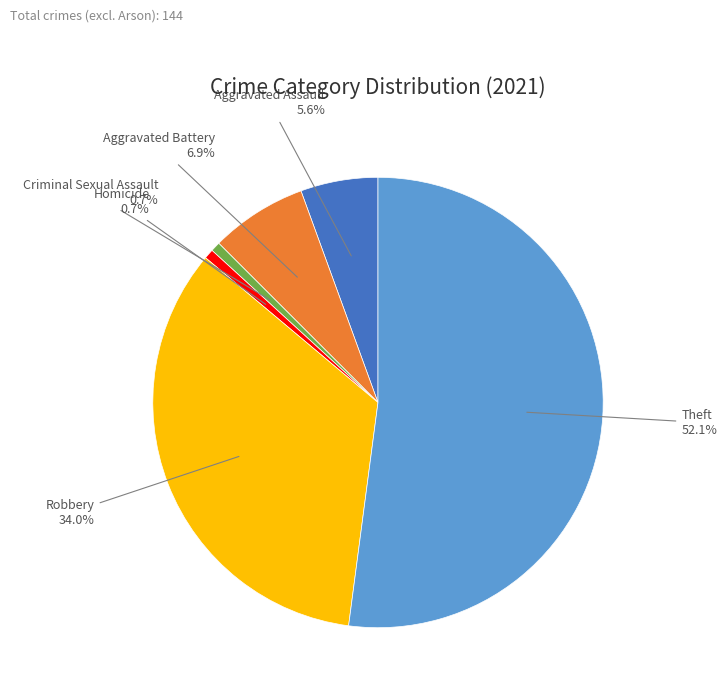

Does Theft account for over 50% of the chart?

Yes